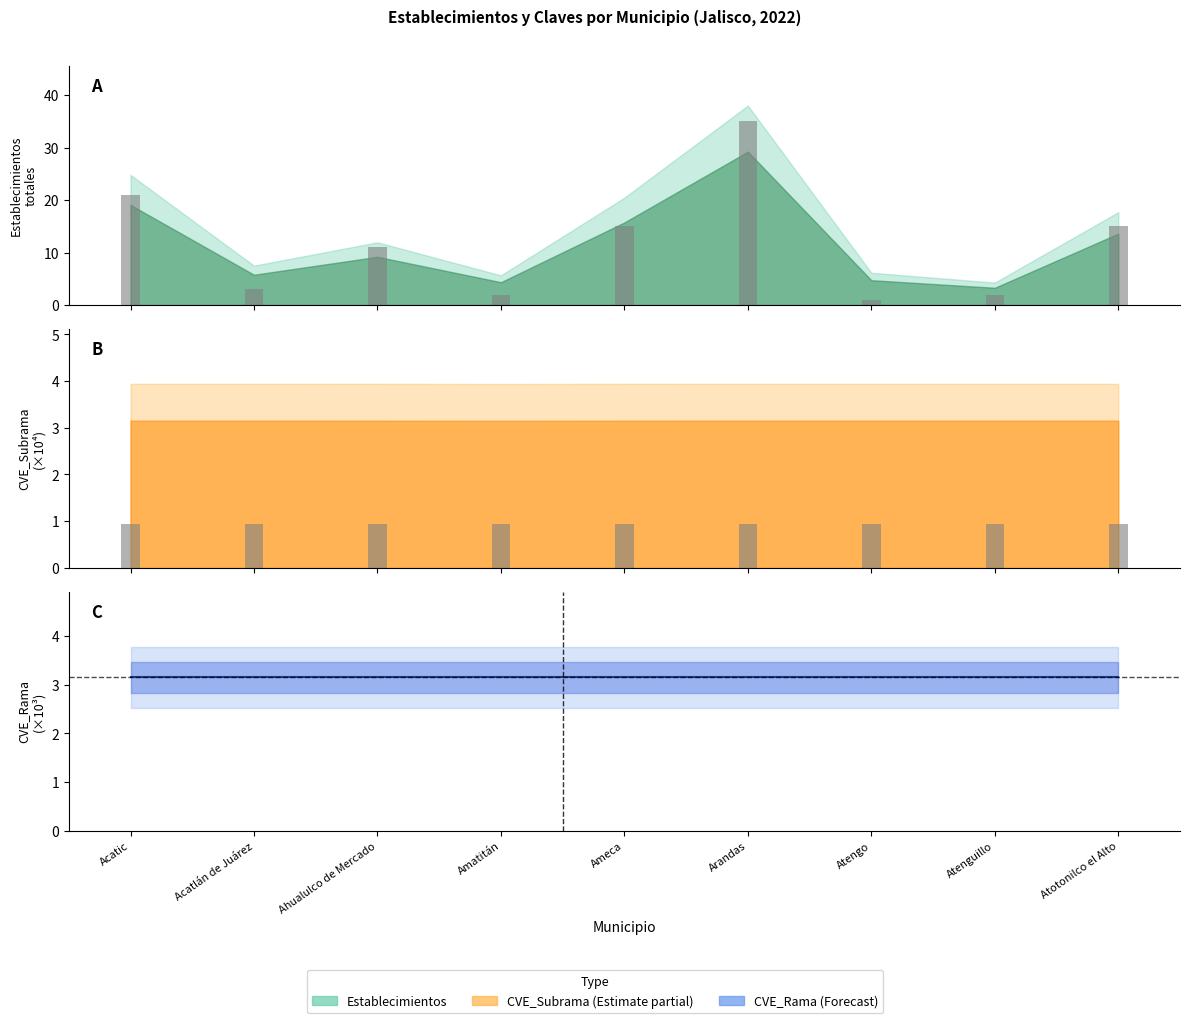

How many groups of bars are there?

9